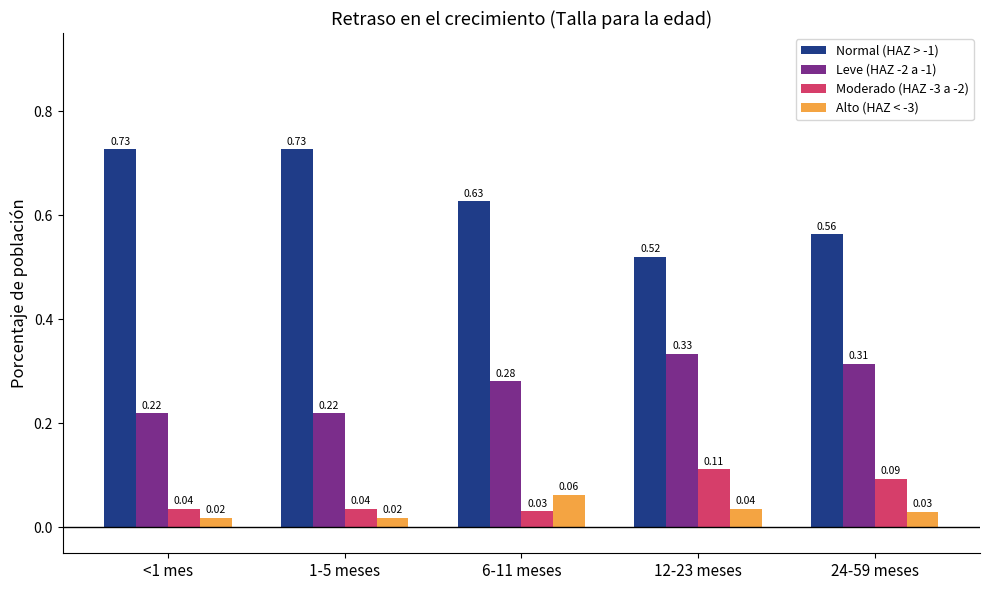

How many bars are there in total?

20